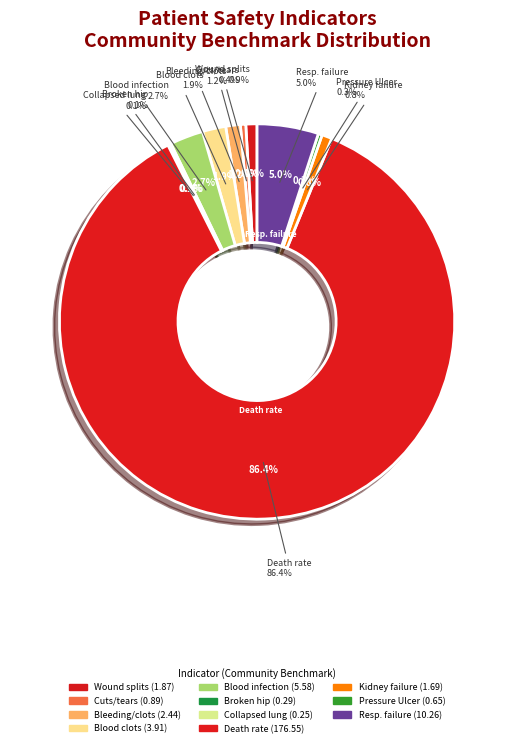

How much of the chart is everything except Blood clots lung/leg?

98.1%